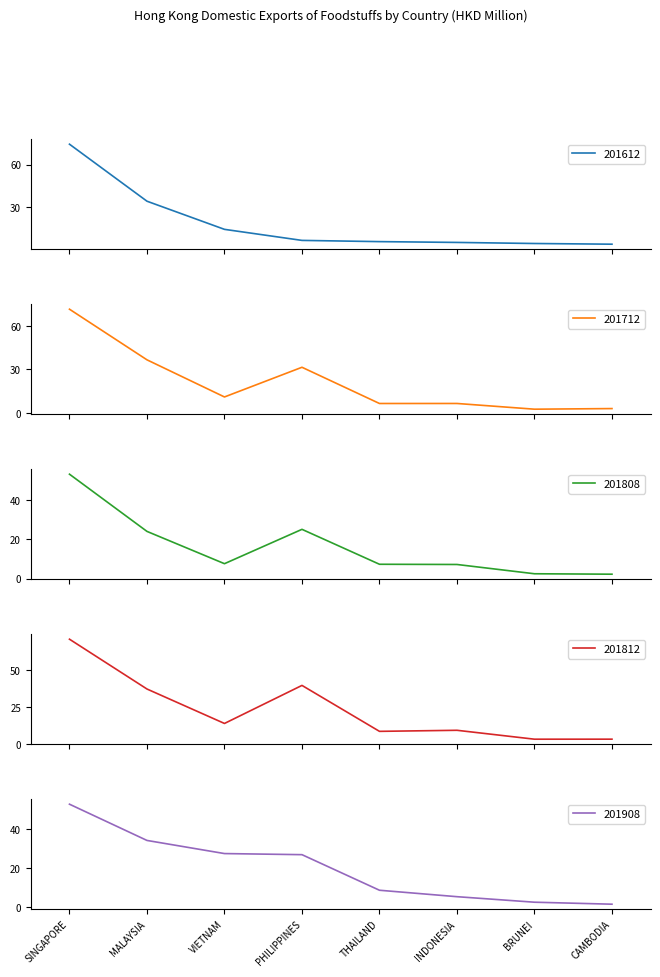

Which series has the largest range (max minus min)?

201612